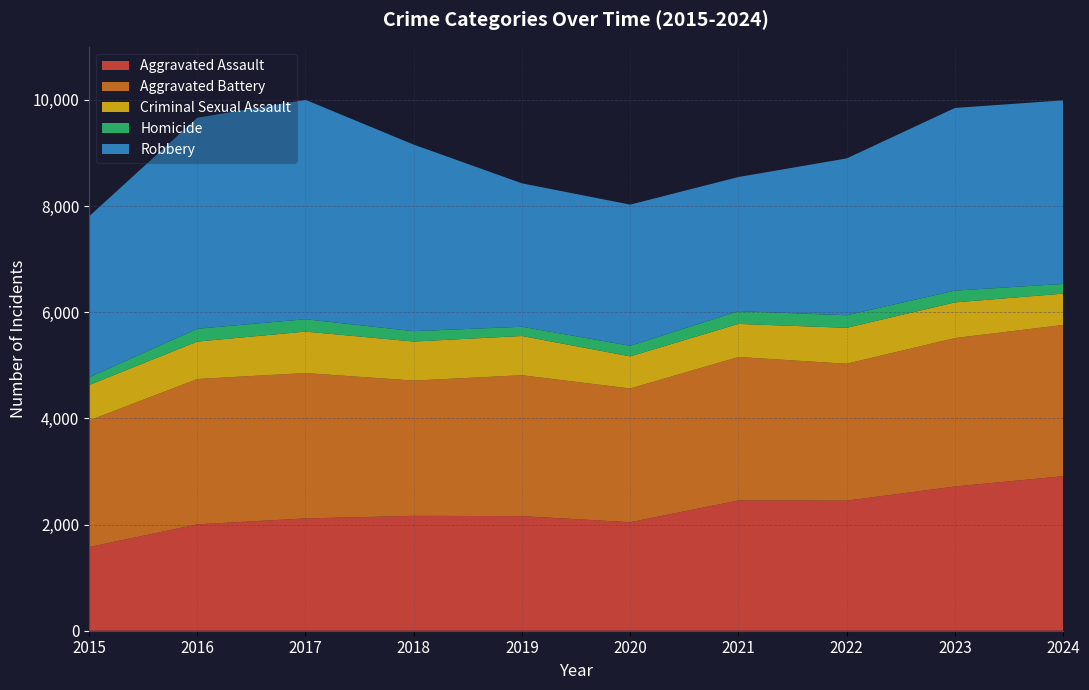

Reading left to right, list all the values displayed in this chart.

Aggravated Assault: 1576	2004	2116	2164	2159	2044	2454	2450	2717	2911
Aggravated Battery: 2383	2738	2738	2548	2654	2519	2702	2579	2796	2849
Criminal Sexual Assault: 669	705	781	736	739	605	624	677	672	590
Homicide: 145	242	233	195	174	200	240	237	222	183
Robbery: 3032	3975	4133	3514	2702	2659	2527	2954	3441	3458